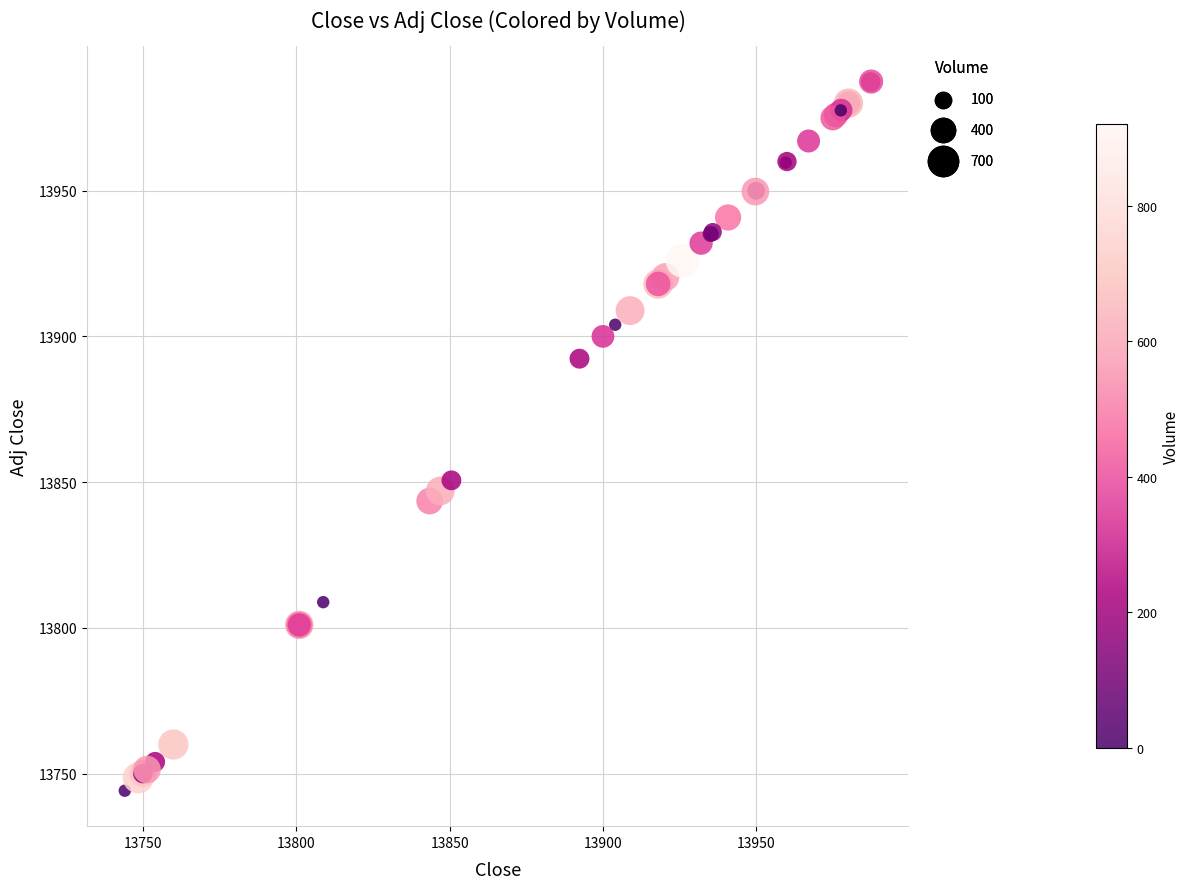

What Y value in the scatter plot is closest to 13865?

13850.6